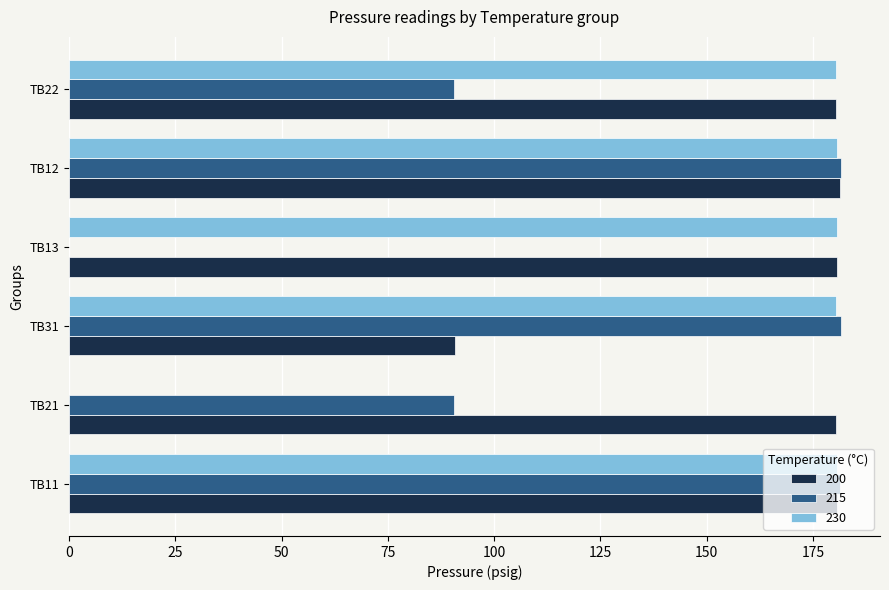

How many values in 230 are above zero?

5